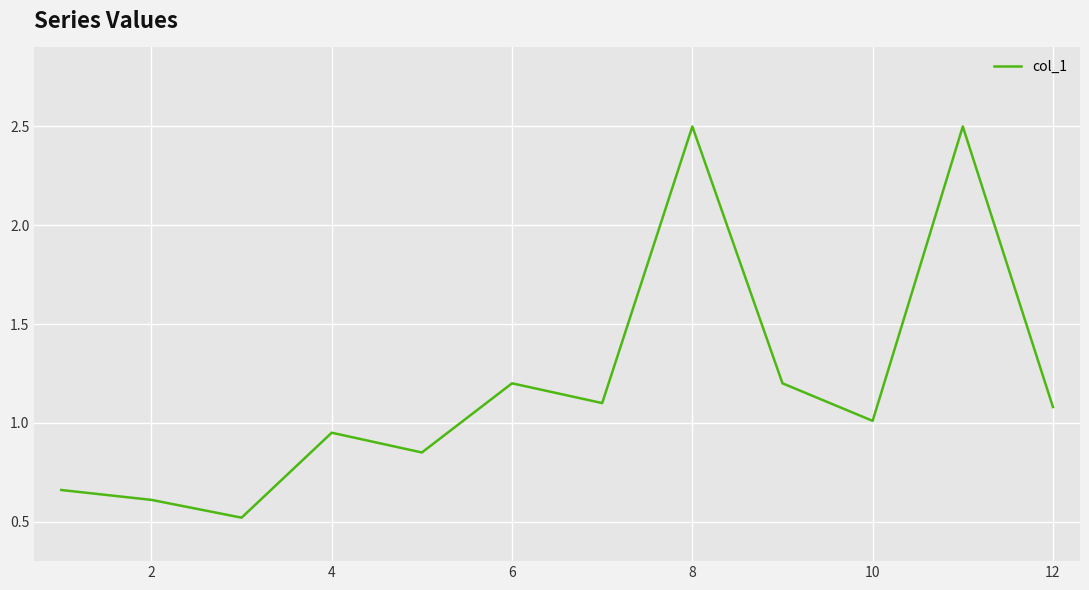

What is the average value?

1.2